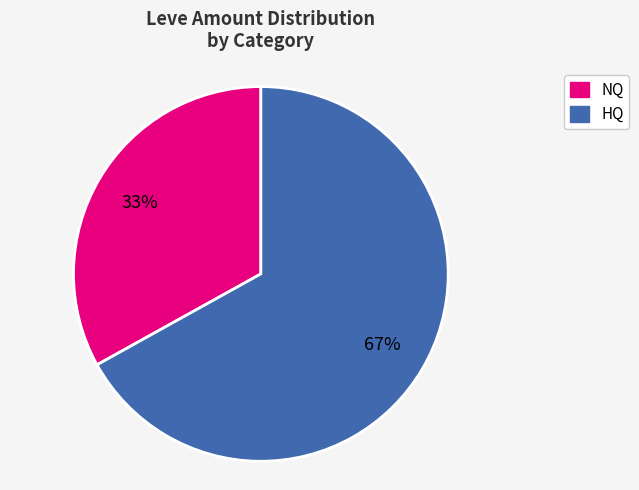

To the nearest percent, what is the average slice percentage?

50%